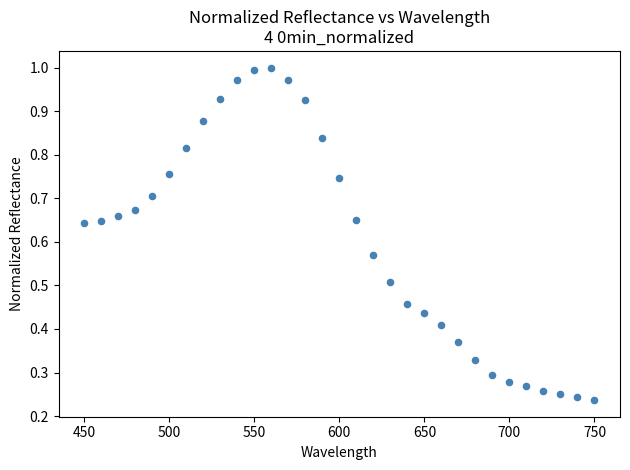

What is the range of X values (max minus min)?

300.0